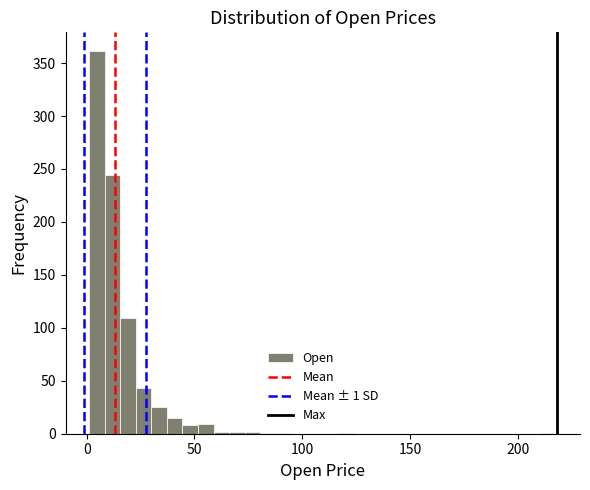

Read against the x-axis, roughly where is the centre of the tallest bar?

5